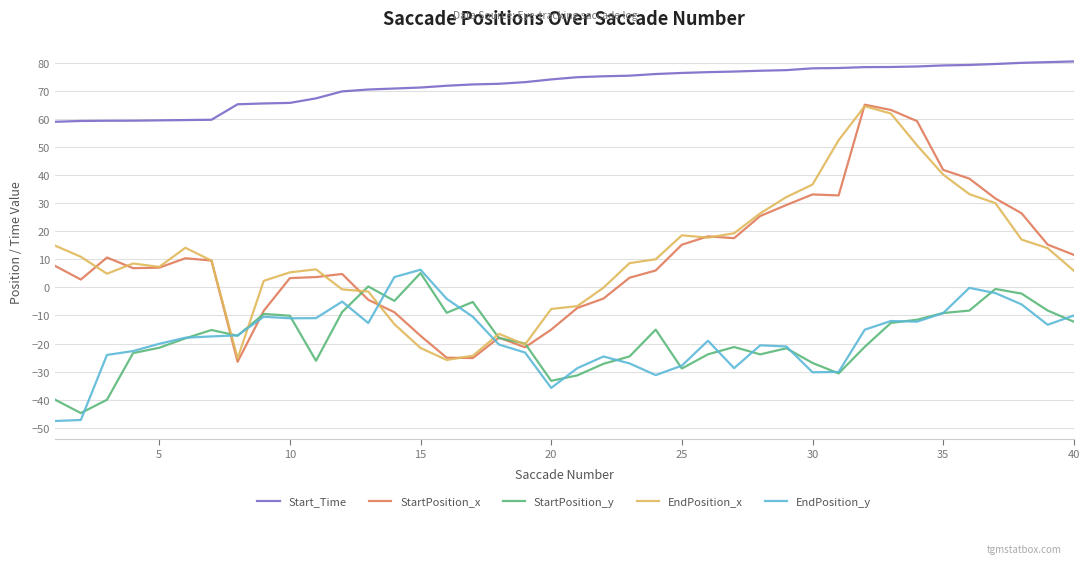

True or false: EndPosition_y and Start_Time cross at least once.

False